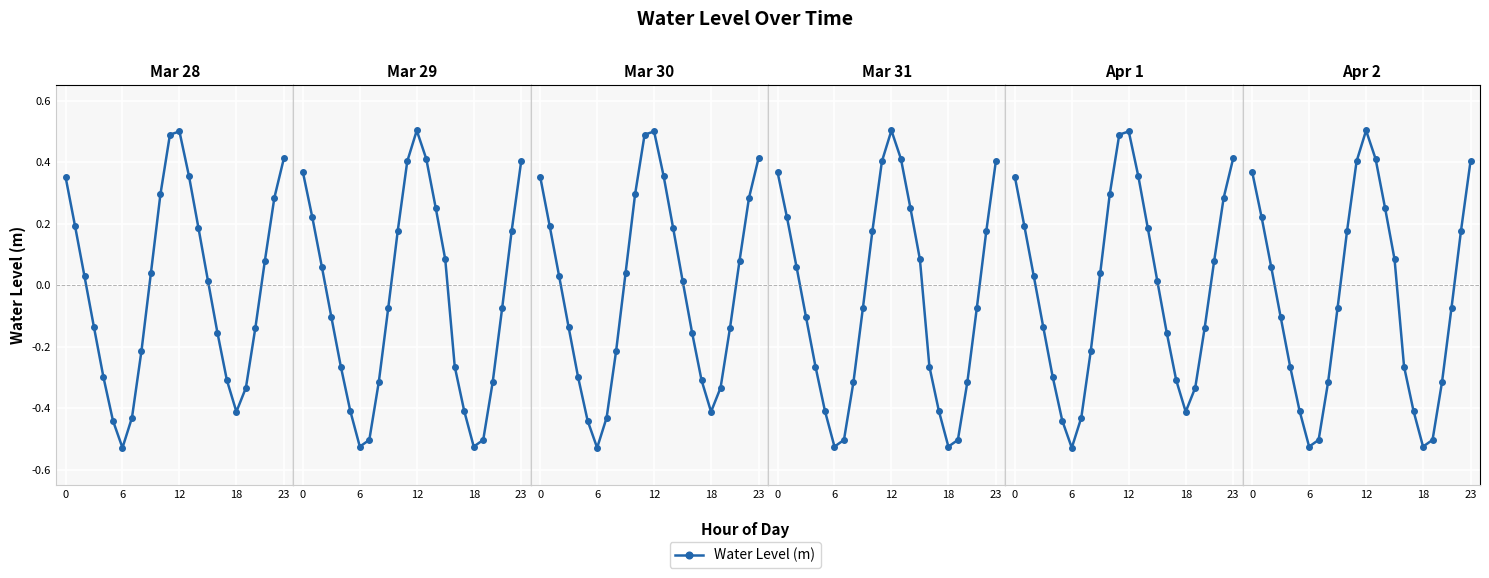

True or false: there are more than 2 points higher than both neighbors.

False